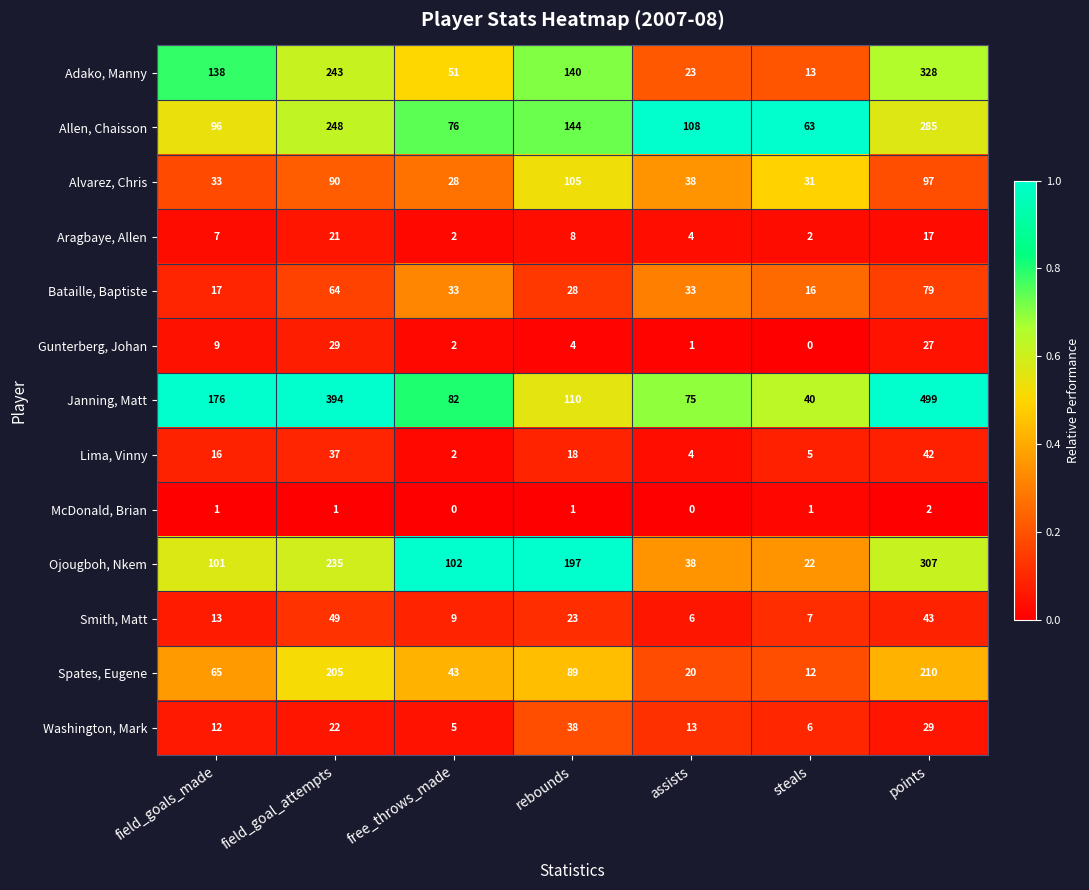

List the series in order of their peak value, lowest first.

McDonald, Brian, Aragbaye, Allen, Gunterberg, Johan, Washington, Mark, Lima, Vinny, Smith, Matt, Bataille, Baptiste, Alvarez, Chris, Spates, Eugene, Allen, Chaisson, Ojougboh, Nkem, Adako, Manny, Janning, Matt